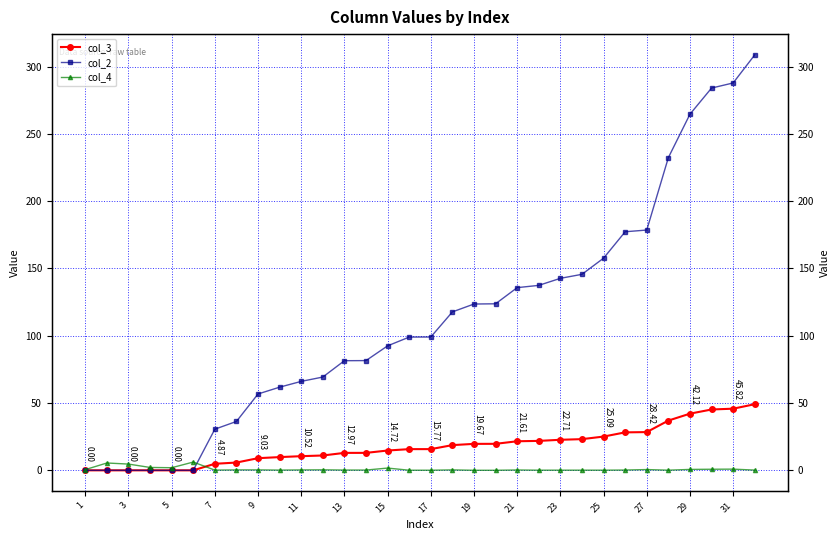

Where is col_3 nearest to the value 24?

23